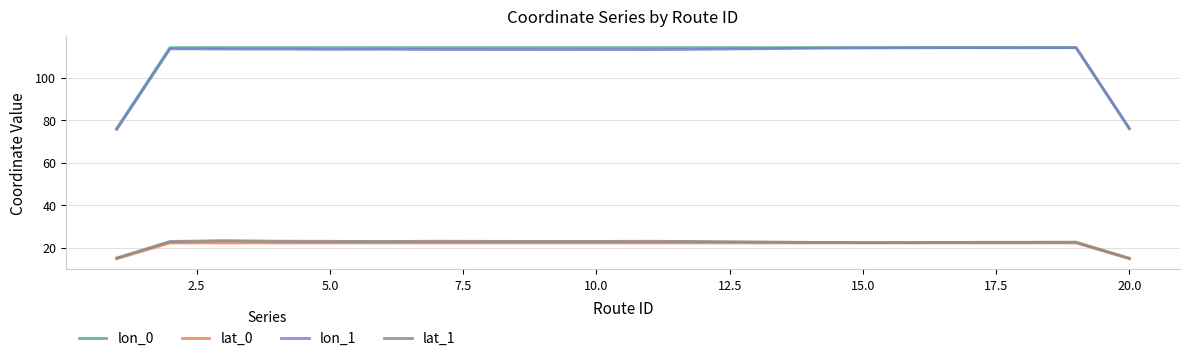

What is the highest value of the lon_1 series?

114.2